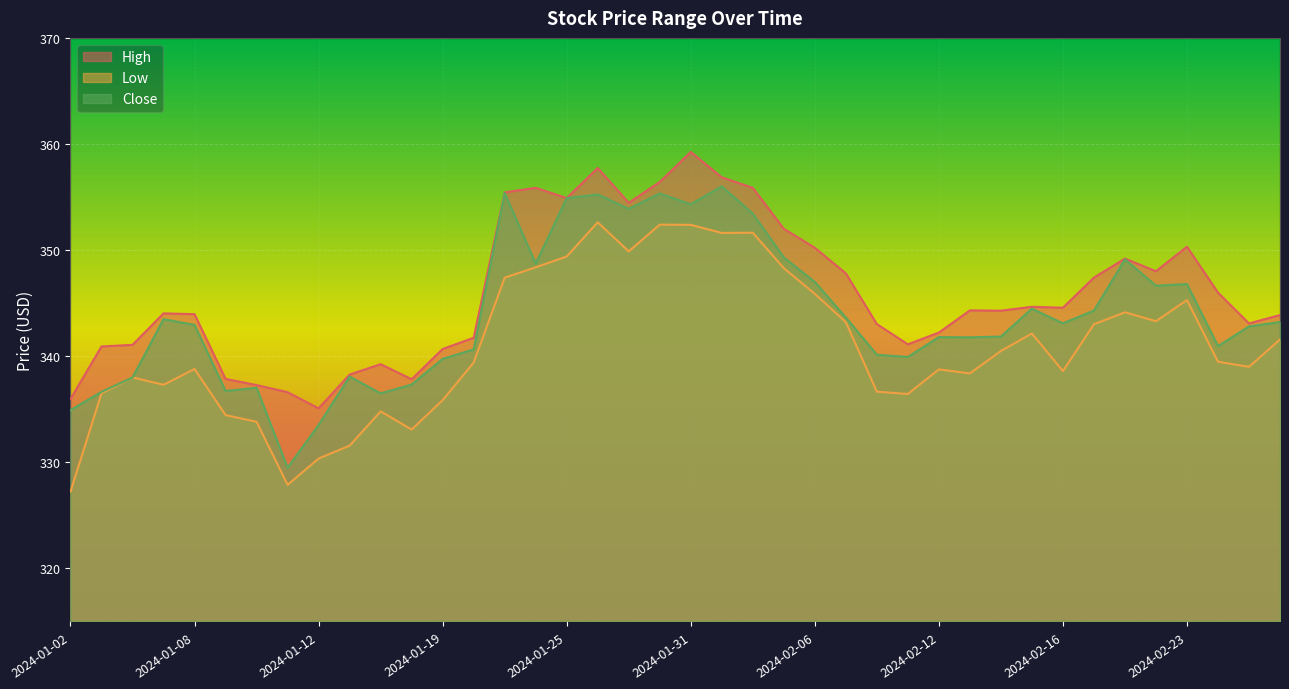

At which category is the sum across all series the highest?

2024-01-31